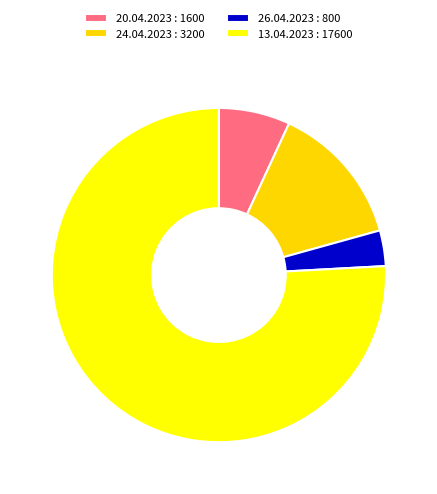

Between 26.04.2023 : 800 and 20.04.2023 : 1600, which is larger?

20.04.2023 : 1600